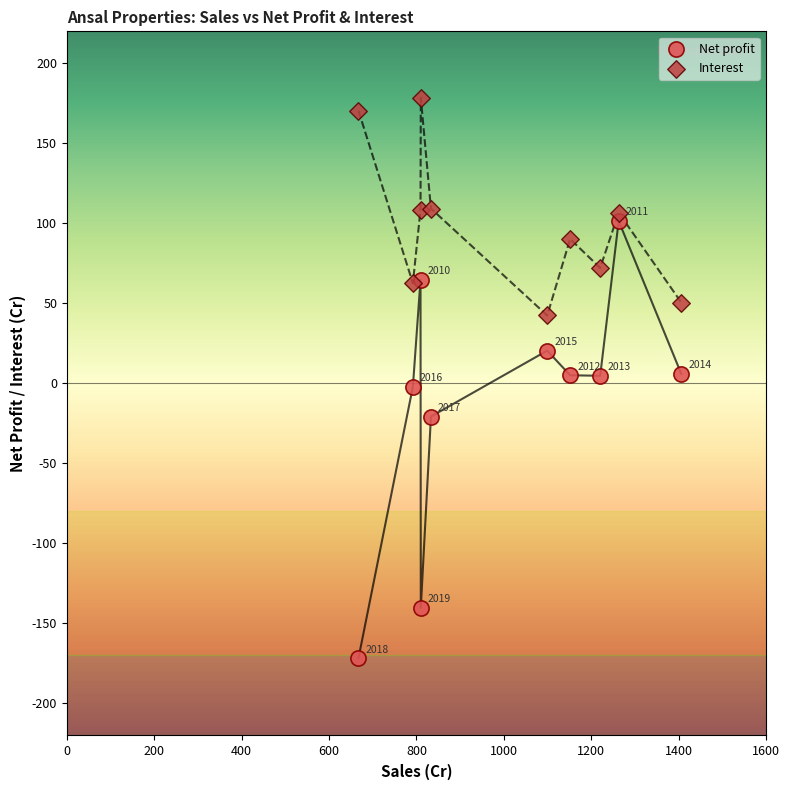

Which series has the widest spread of Y values?

Net profit